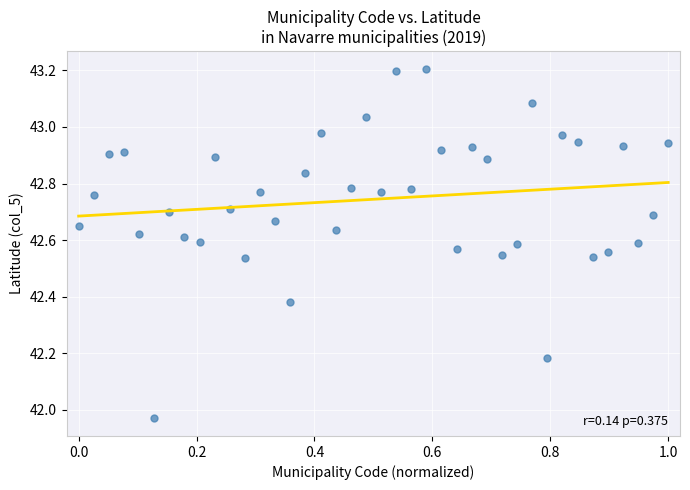

What is the range of Y values (max minus min)?

1.2